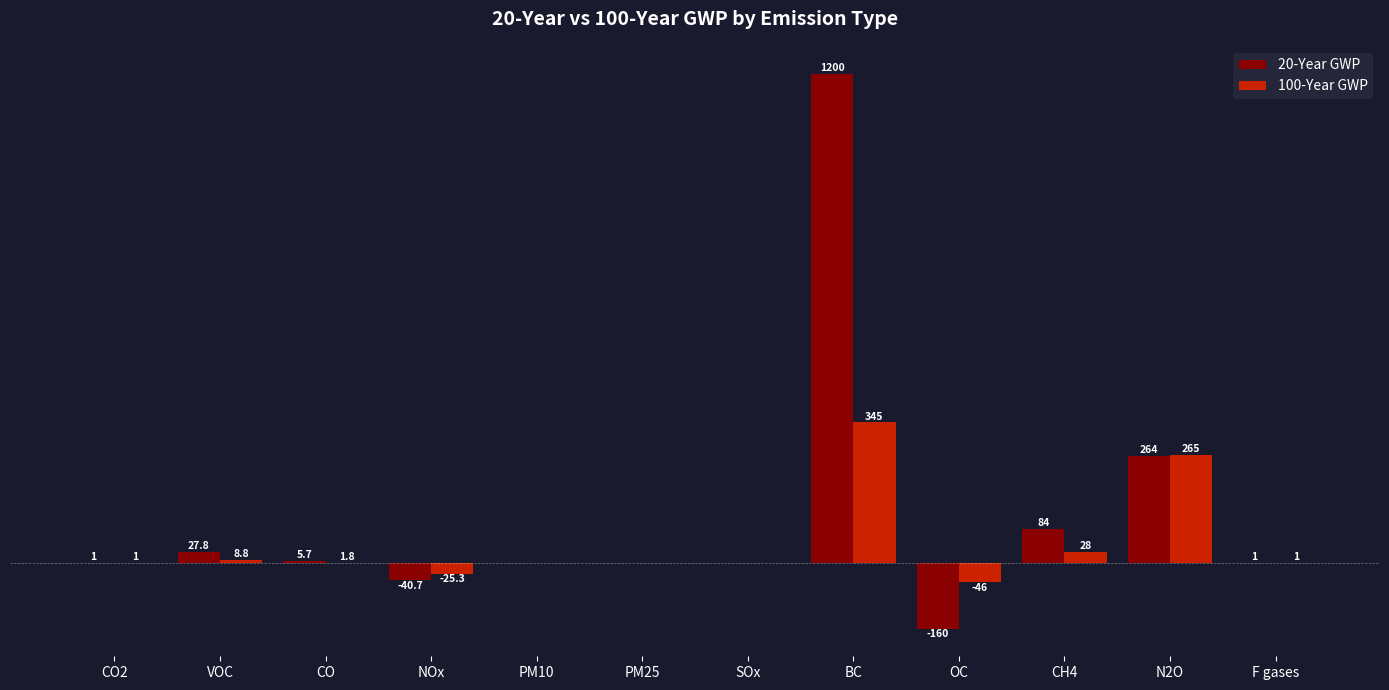

Which series has the widest spread of values?

20-Year GWP